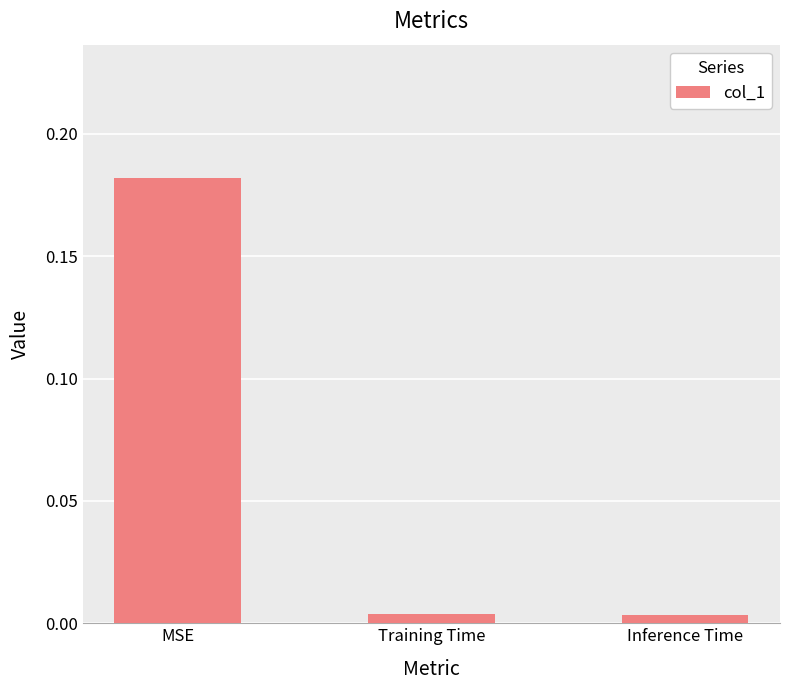

Which label corresponds to the largest value in the chart?

MSE